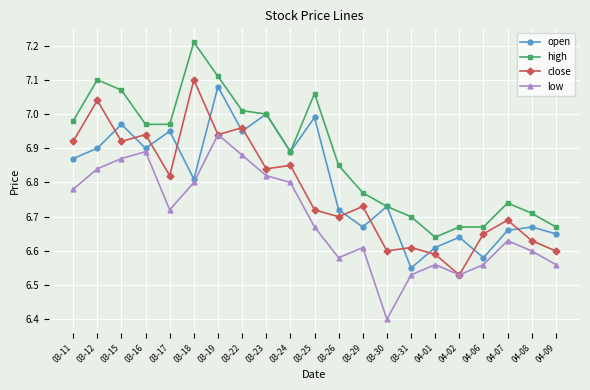

What is the smallest value displayed?

6.4